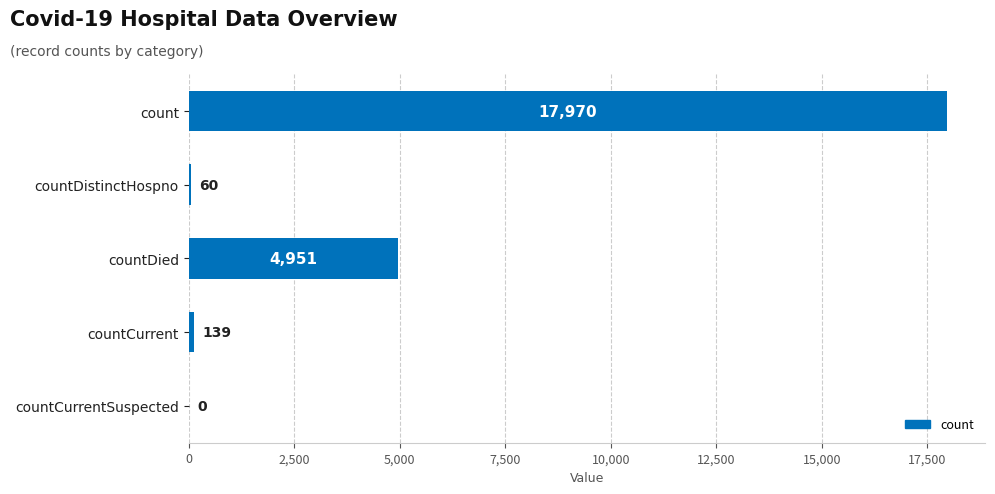

Which category has the highest value across all series?

count